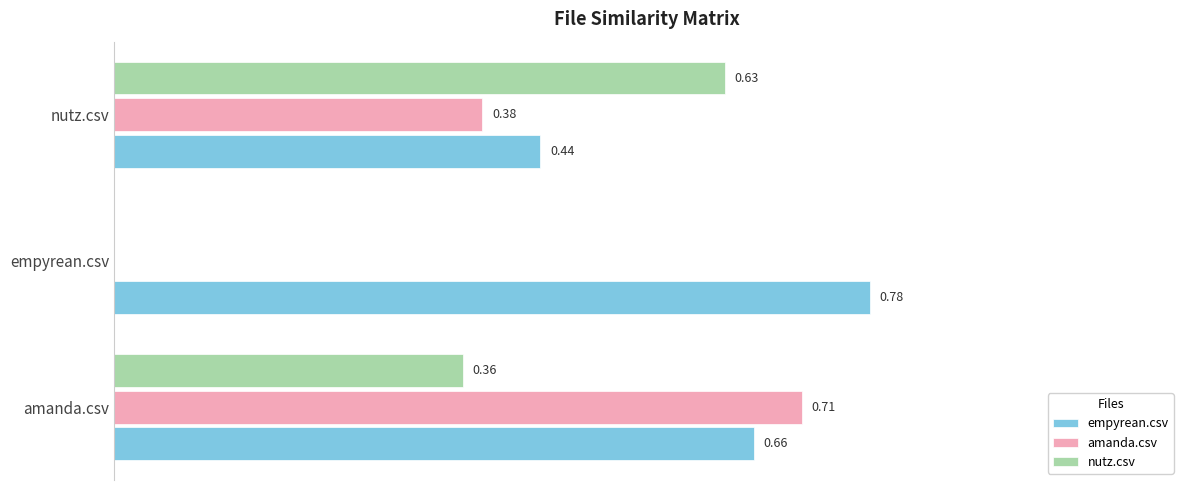

At which category is the sum across all series the highest?

amanda.csv